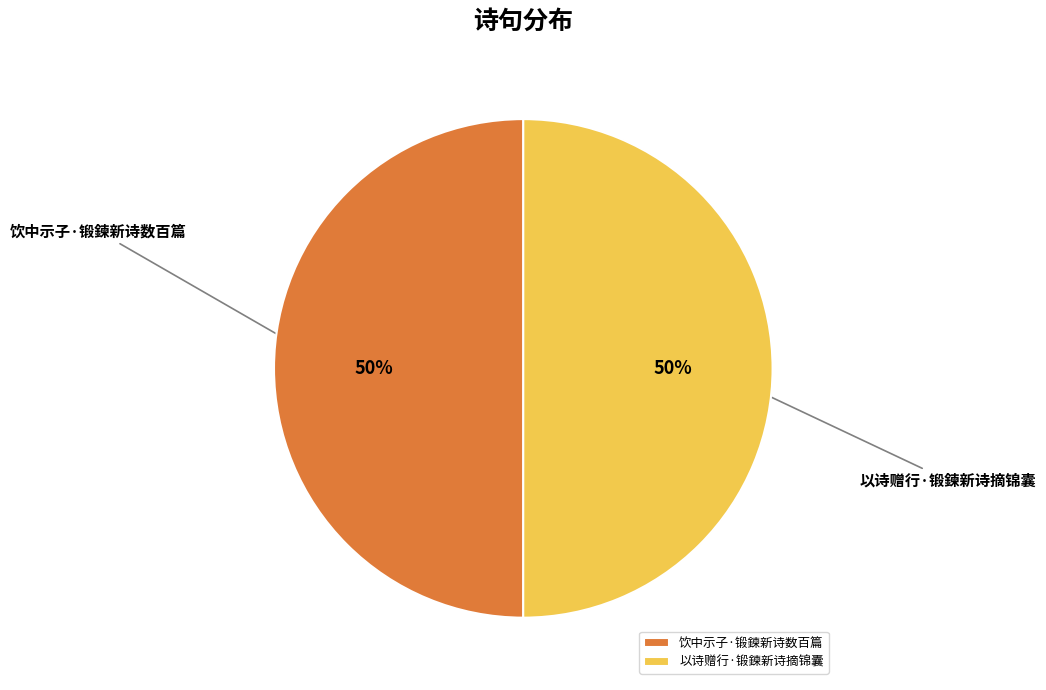

What is the ratio of the value at 饮中示子·锻鍊新诗数百篇 to the value at 以诗赠行·锻鍊新诗摘锦囊?

1.0